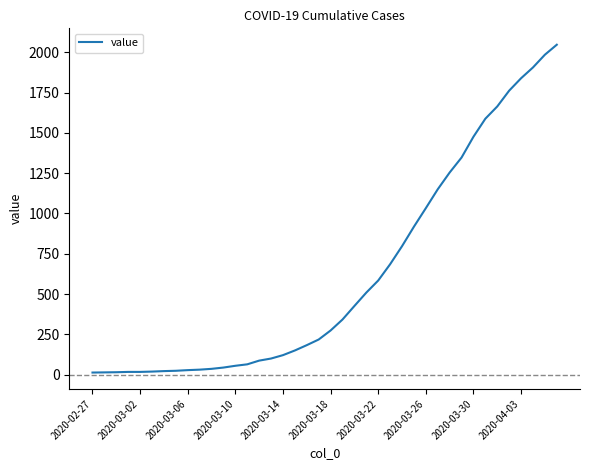

What is the maximum value shown in the chart?

2047